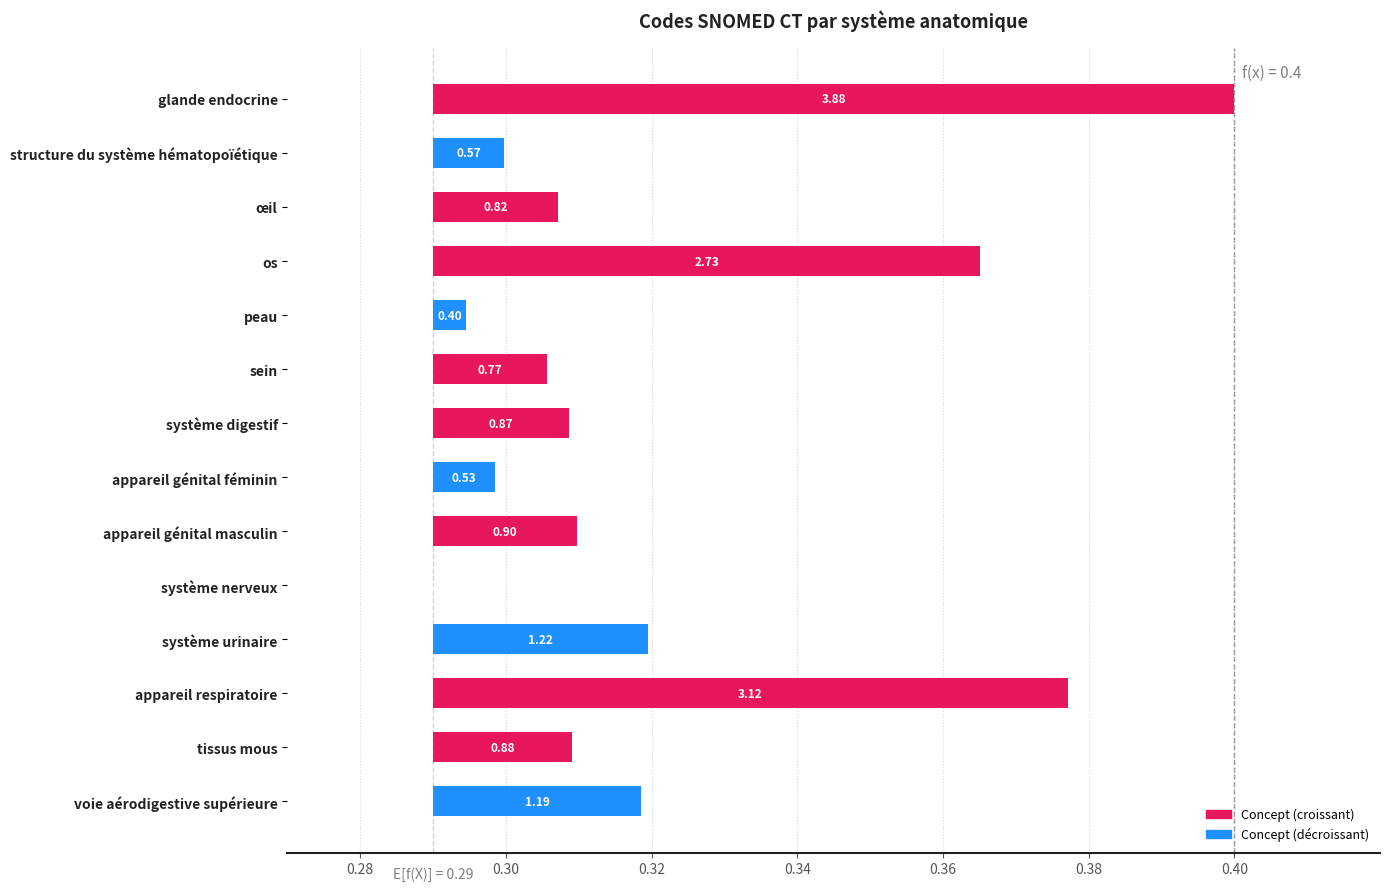

Does the chart contain any negative values?

No